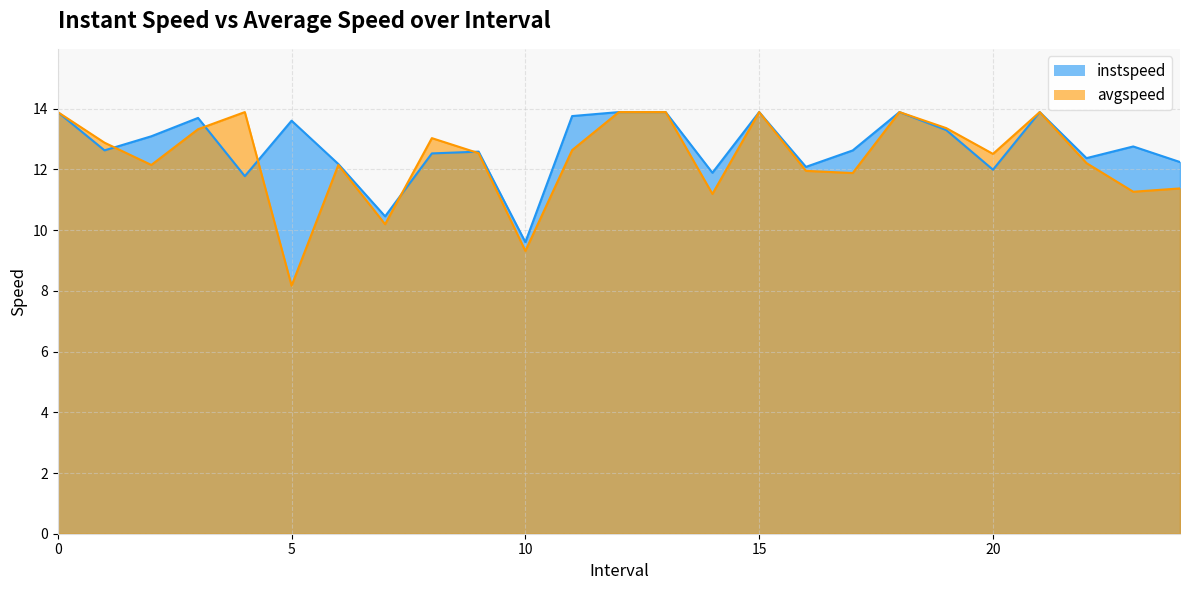

Which has a higher value, 12 or 19.0?

12